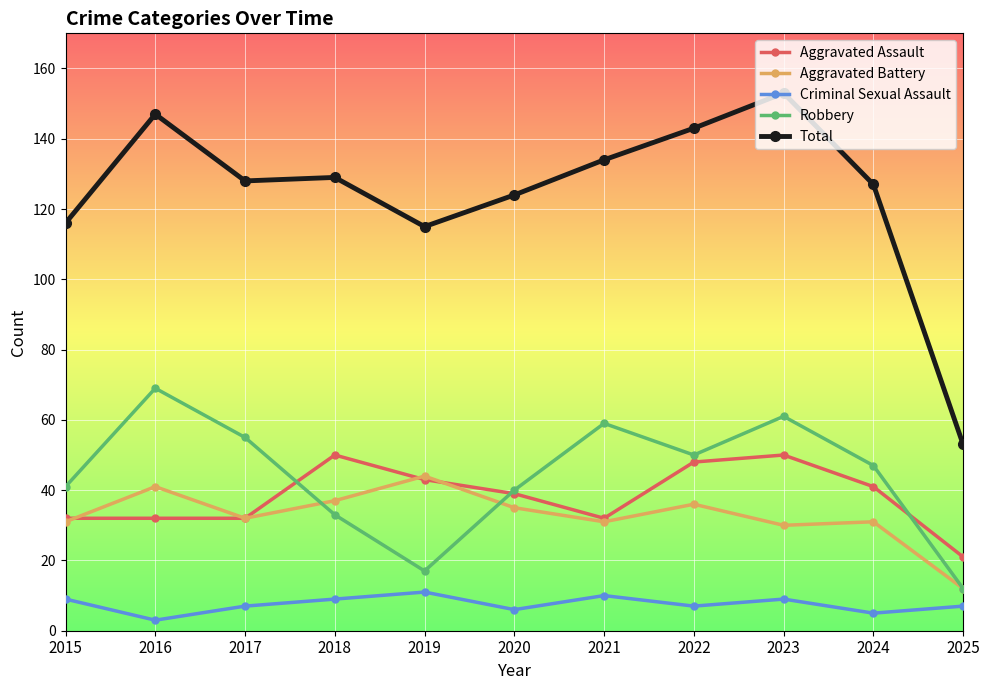

True or false: Aggravated Battery and Total intersect in this chart.

False